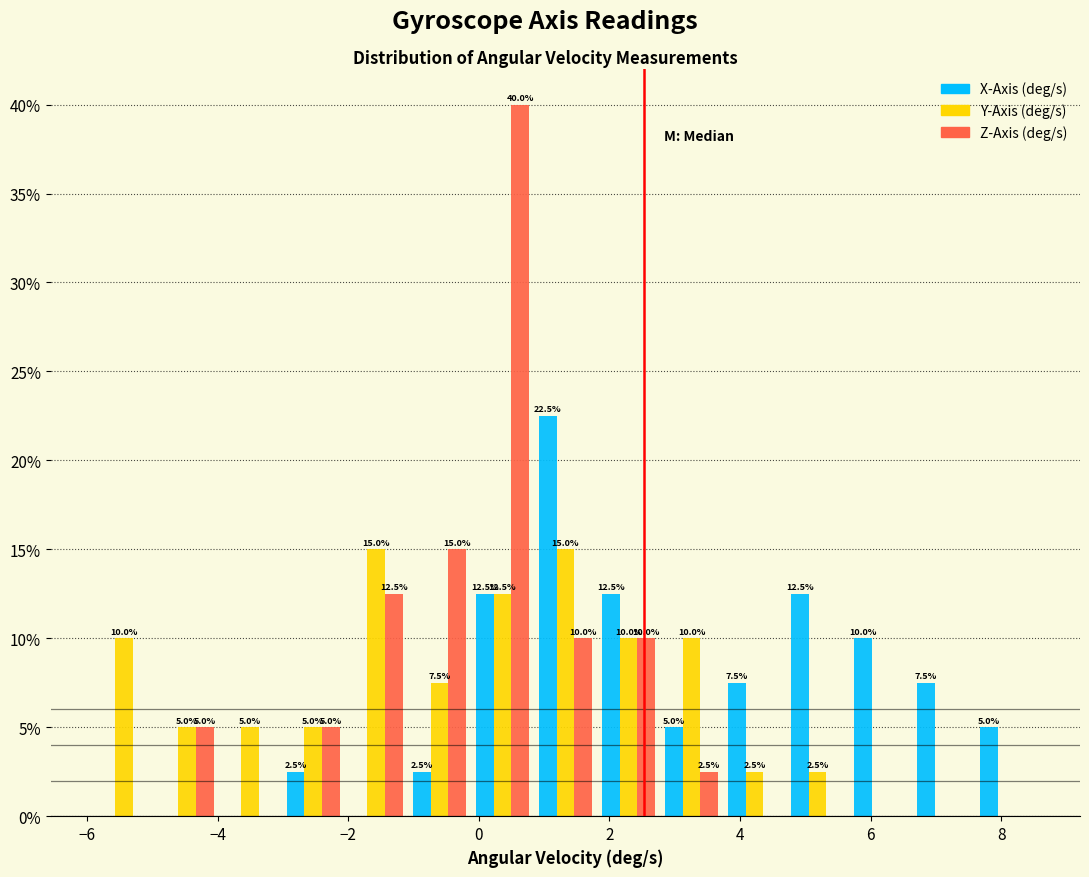

In the X-Axis (deg/s) series, which range on the x-axis has the tallest bar?

0.8 to 1.8